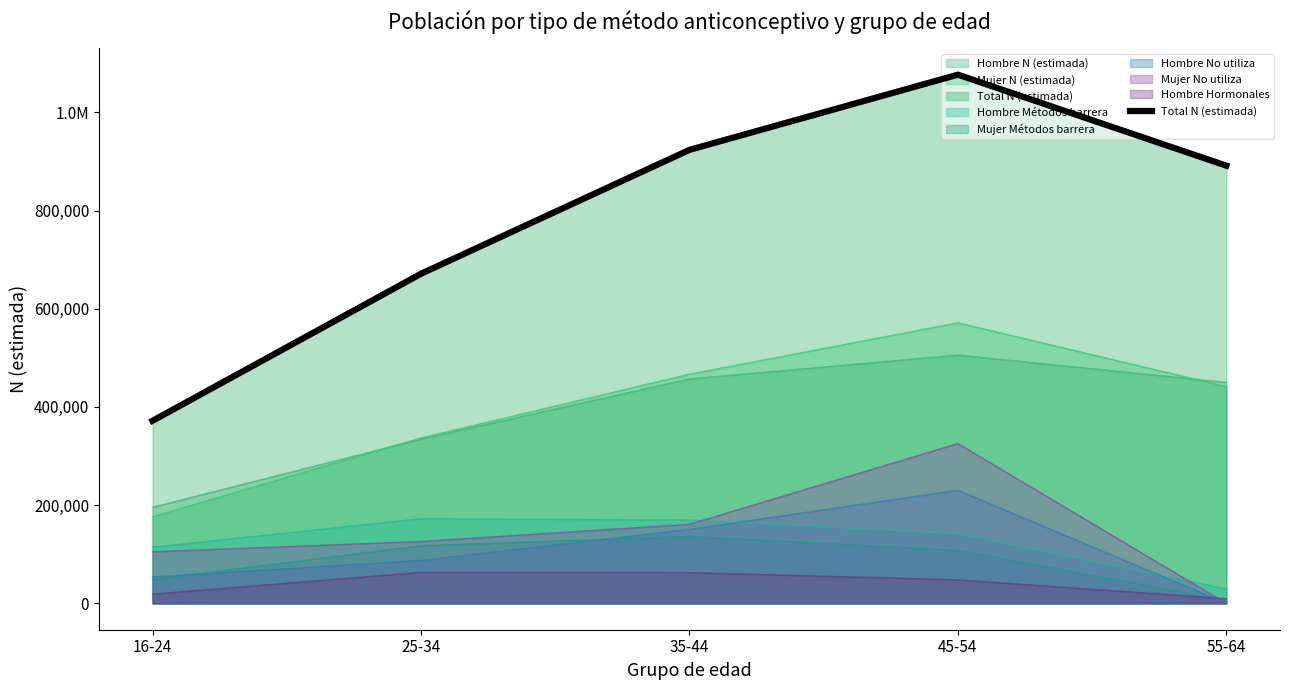

True or false: the data has more than 1 interior local peaks.

False